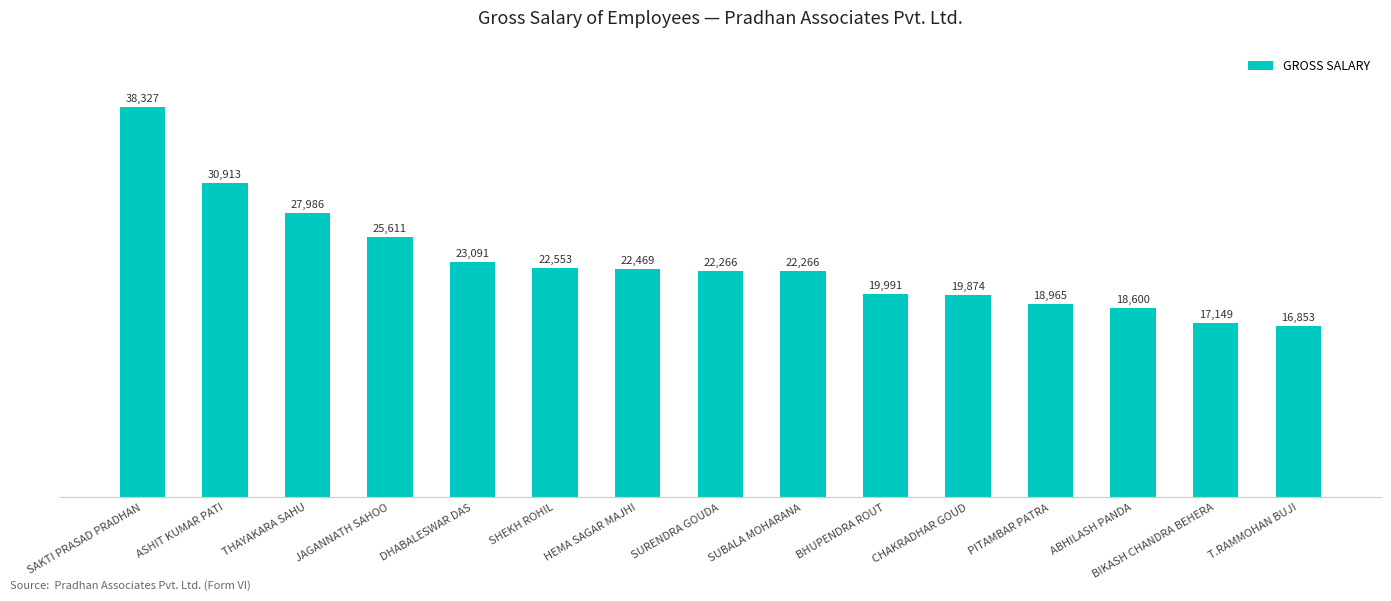

What position from the left is CHAKRADHAR GOUD?

11